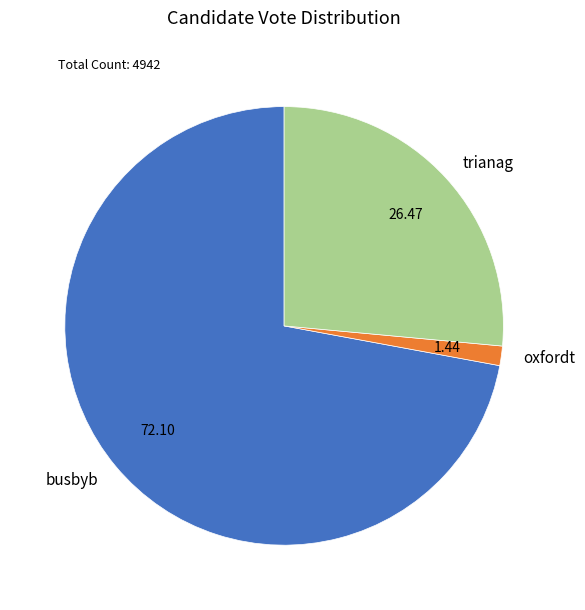

Is busbyb the majority of the pie?

Yes